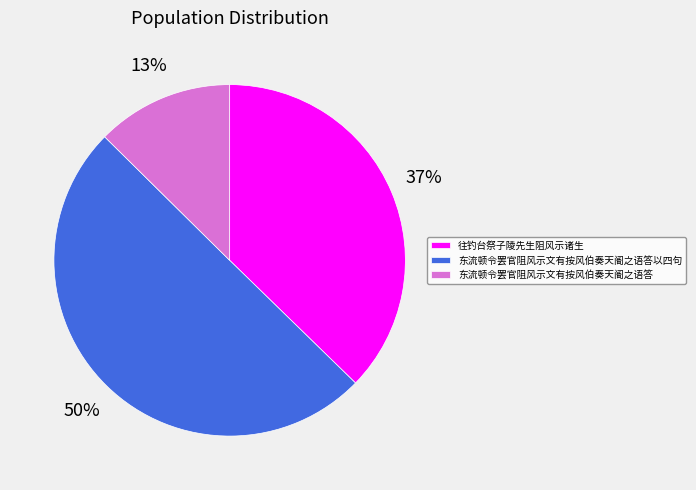

Which category accounts for the majority?

东流顿令罢官阻风示文有按风伯奏天阍之语答以四句